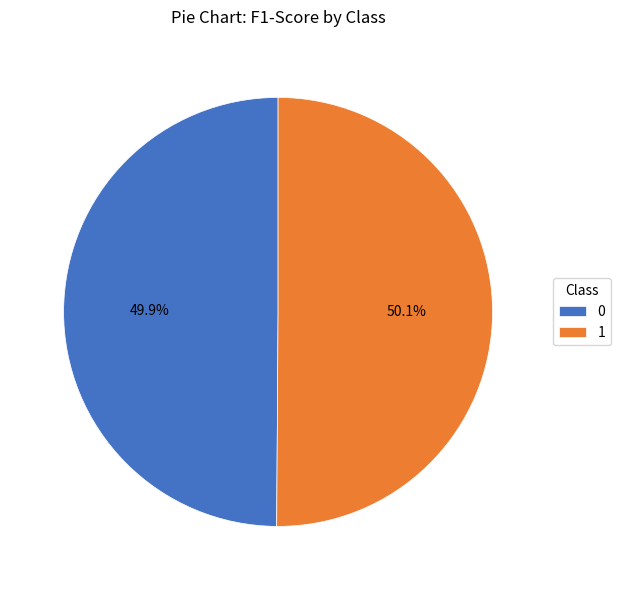

Count the number of slices in the pie.

2